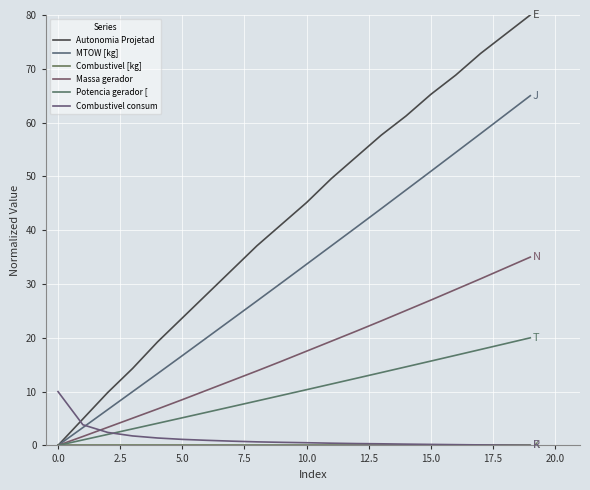

How many lines are shown in the chart?

6